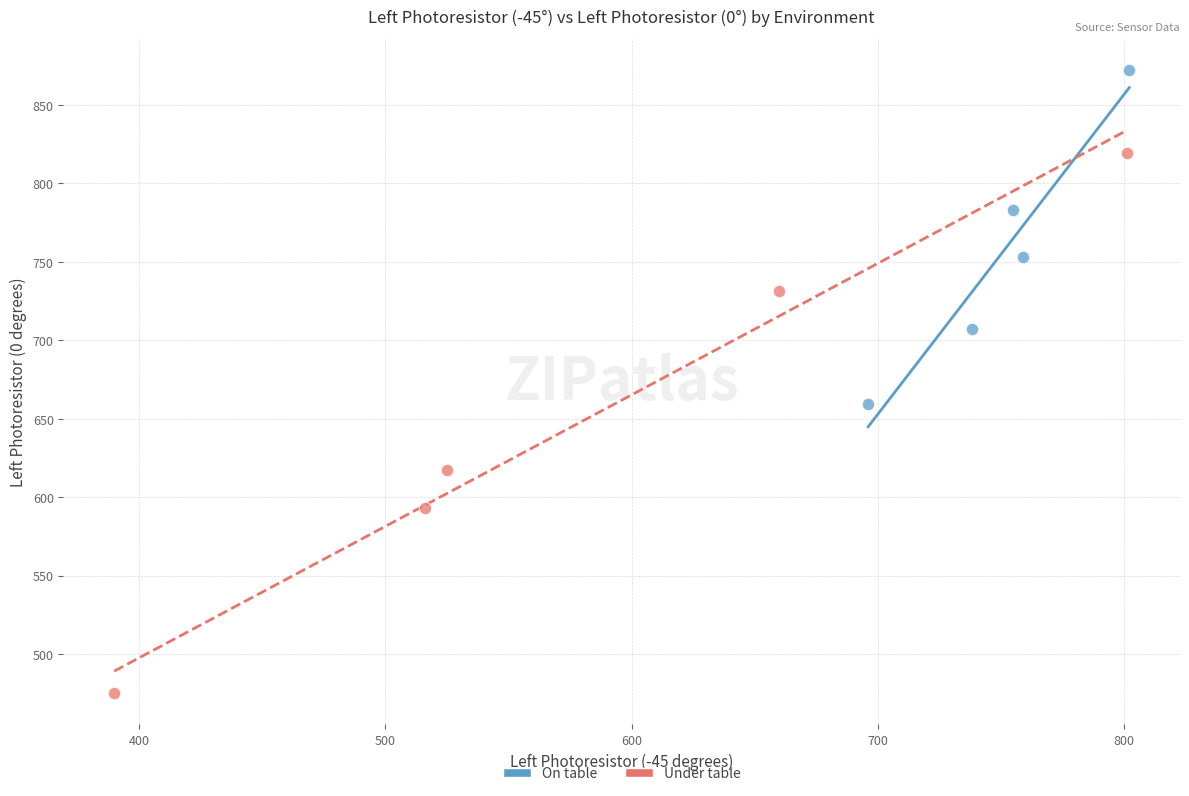

Which series reaches the maximum Y coordinate?

On table